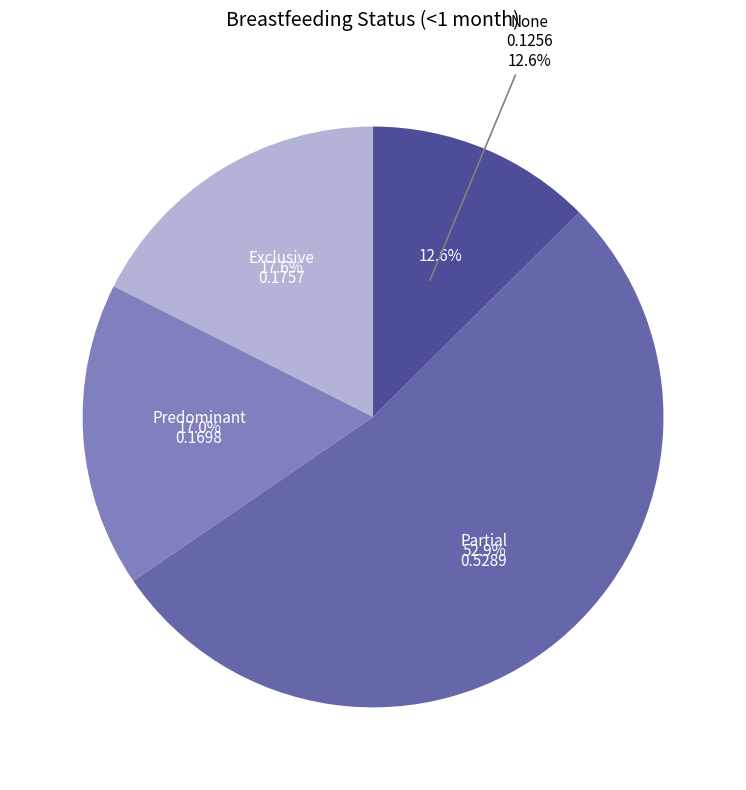

The Predominant slice represents 17% of the pie. True or false?

True